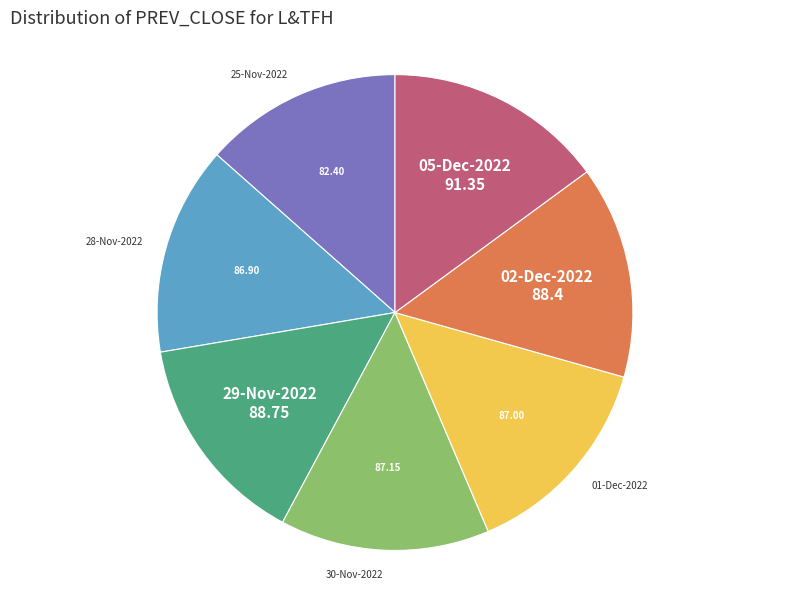

What is the ratio of the value at 25-Nov-2022 to the value at 01-Dec-2022?

0.9